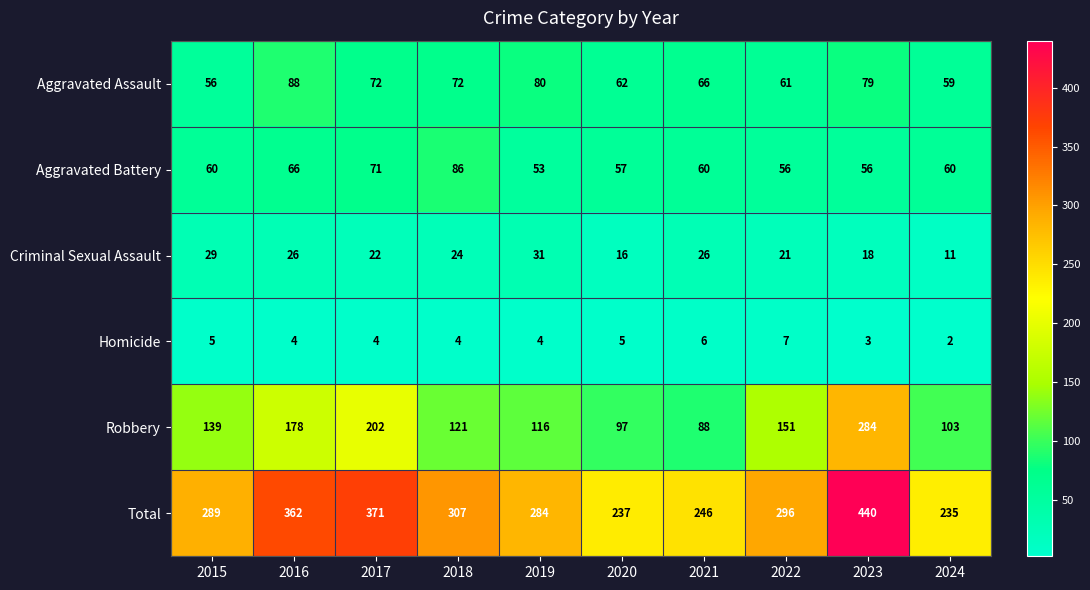

Which label corresponds to the largest value in the chart?

2023